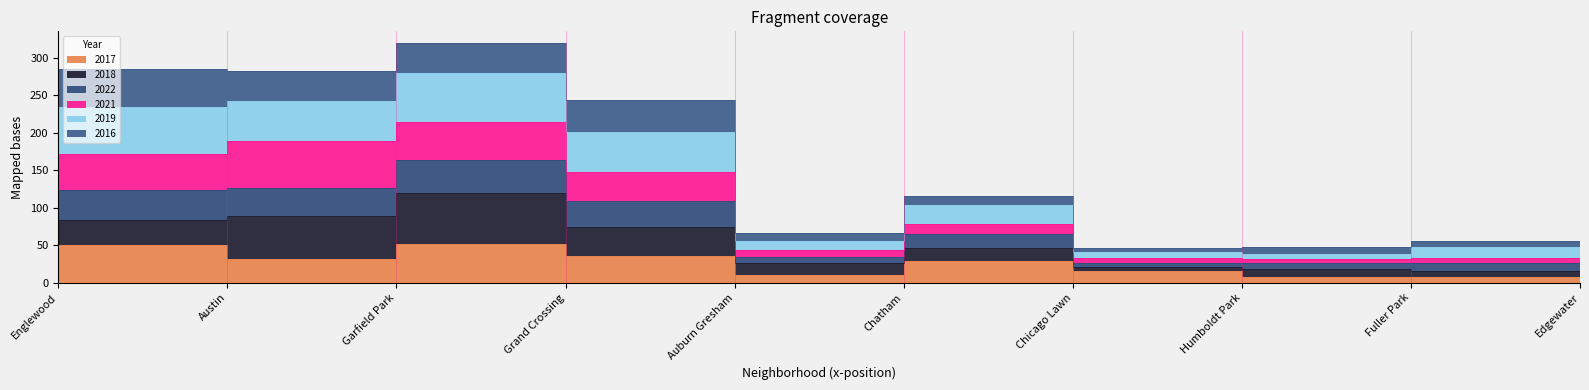

What is the sum of all 2019 values?

1290